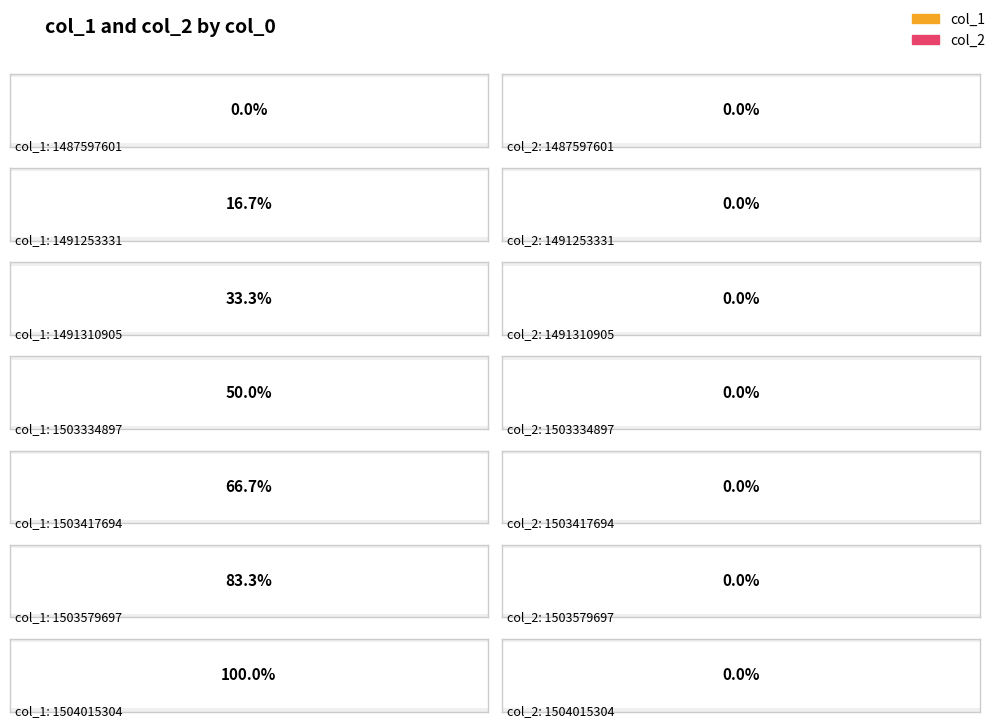

Count the number of categories in the chart.

7